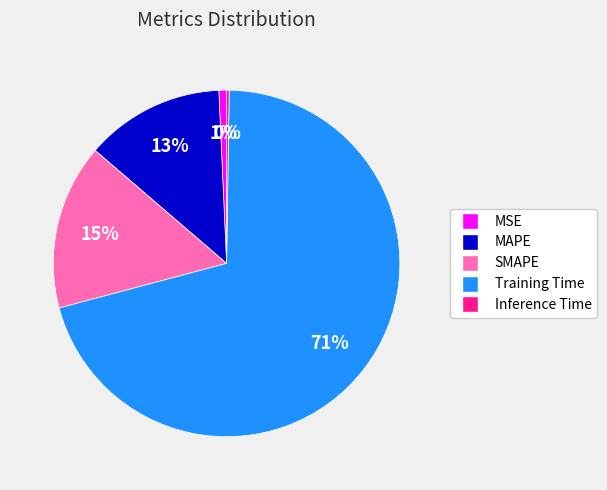

Does MAPE represent more than half of the total?

No